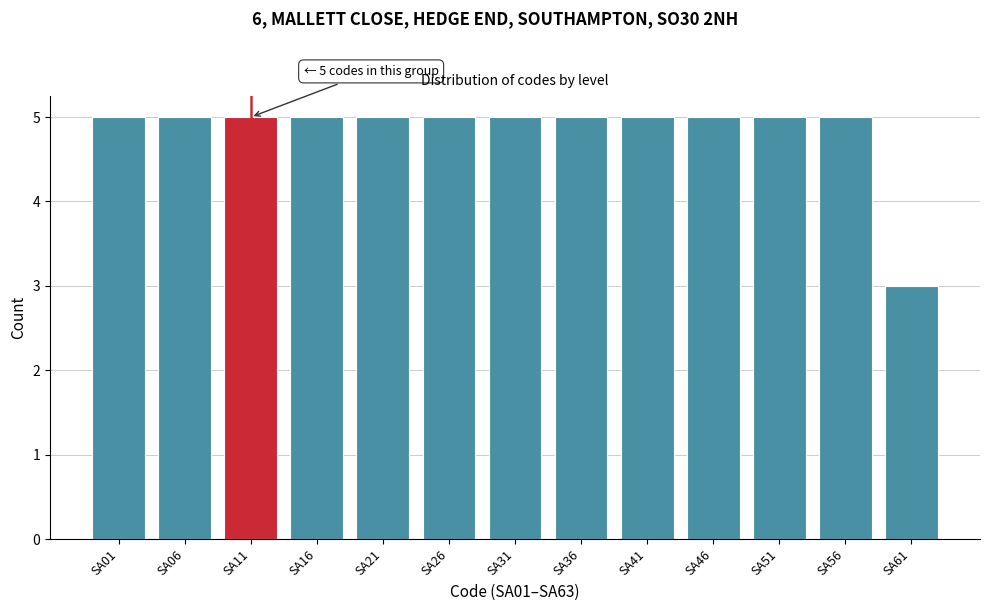

Reading right to left, transcribe all the data shown in this chart.

3	5	5	5	5	5	5	5	5	5	5	5	5